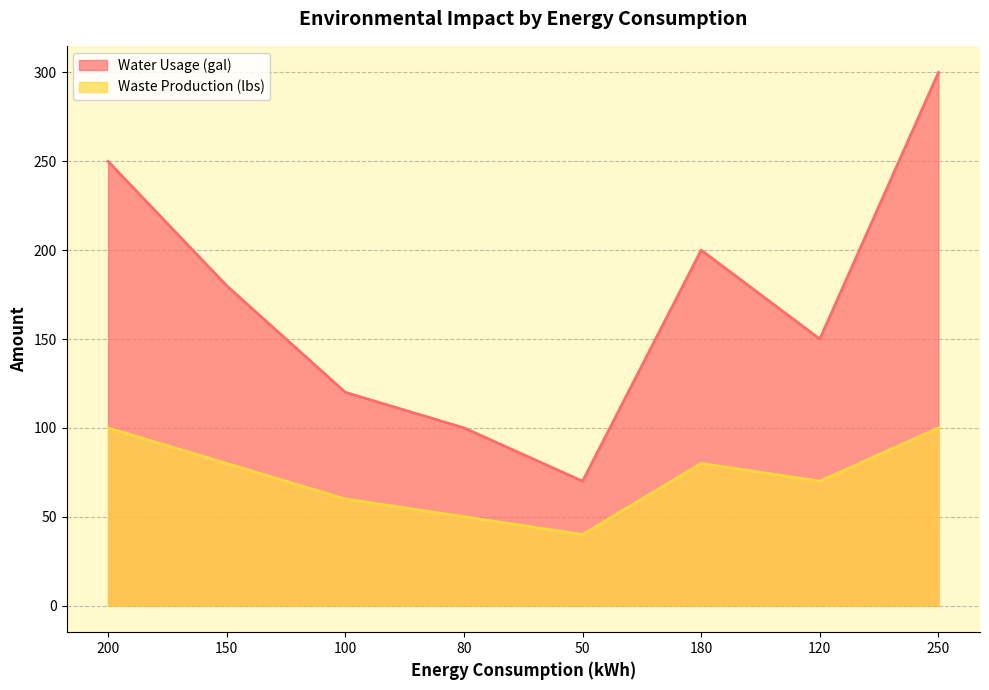

Reading right to left, transcribe all the data shown in this chart.

Water Usage (gal): 300	150	200	70	100	120	180	250
Waste Production (lbs): 100	70	80	40	50	60	80	100